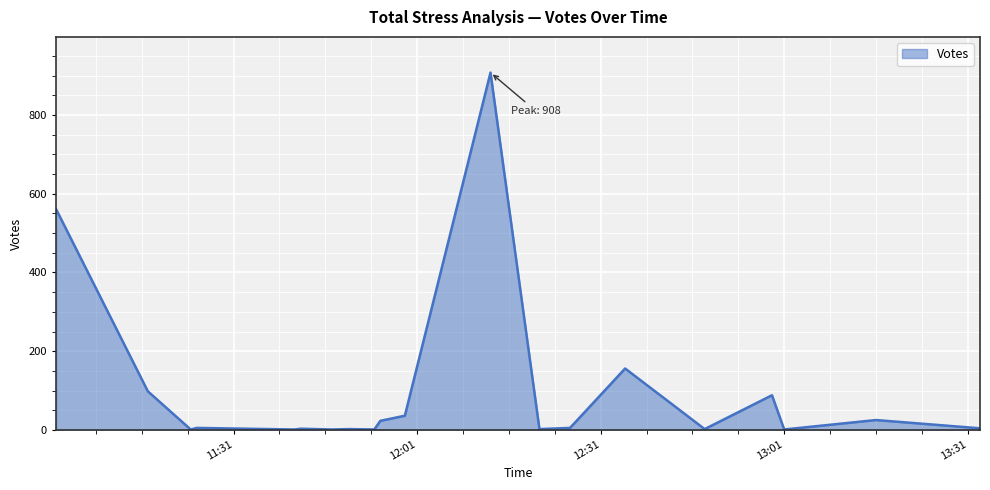

Is this an area chart (filled region under the line)?

Yes